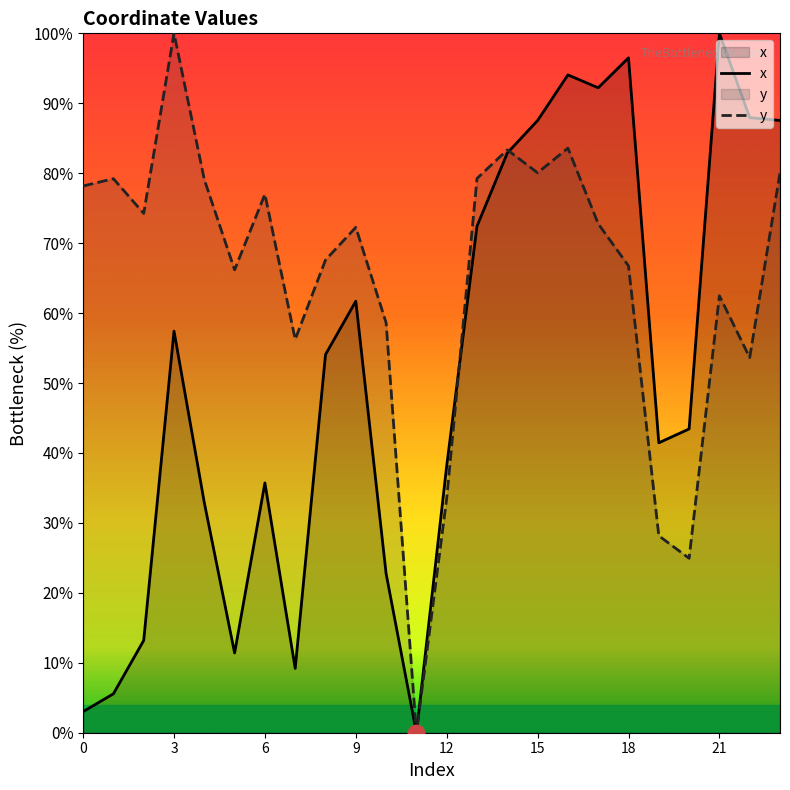

What is the average value of the x series?

51.3